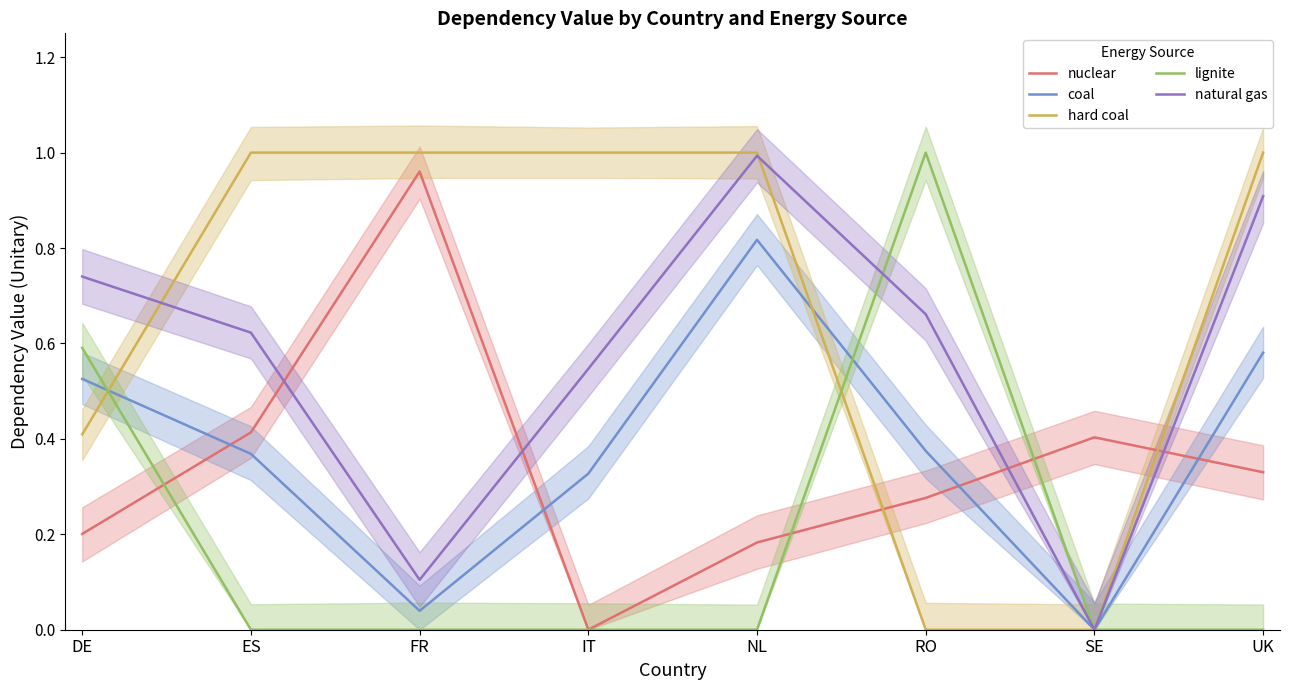

What are all the series names shown in the legend?

nuclear, coal, hard coal, lignite, natural gas